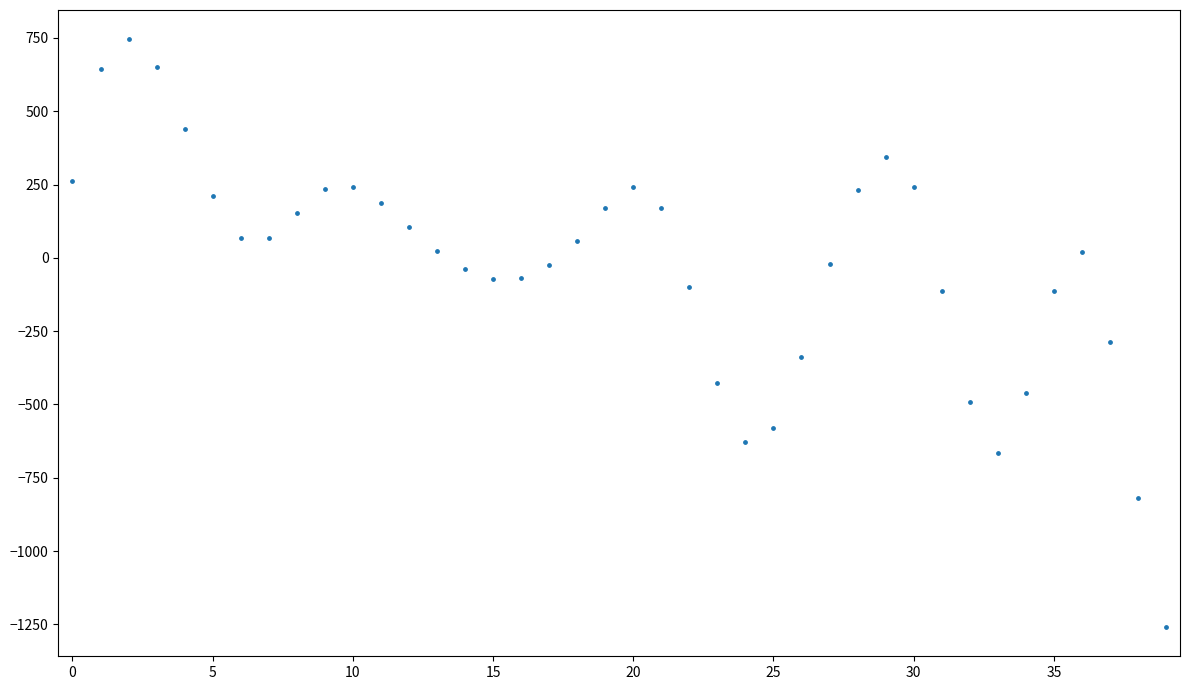

What Y value in the scatter plot is closest to -256?

-287.0